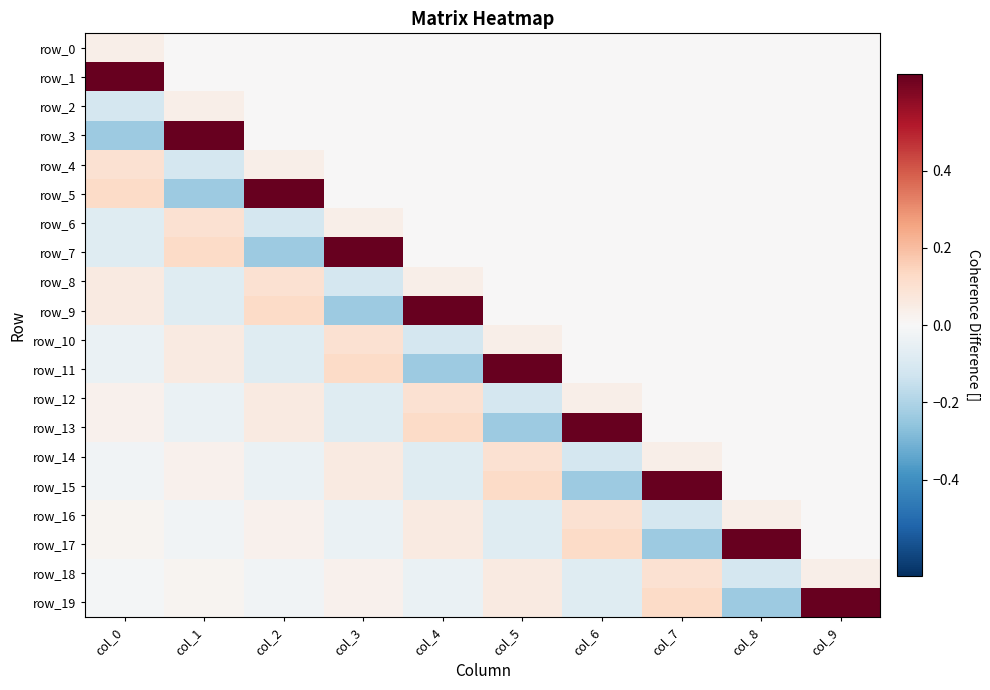

Rank the series at col_1 from lowest to highest value.

row_5, row_4, row_9, row_8, row_13, row_12, row_17, row_16, row_0, row_1, row_18, row_19, row_14, row_15, row_2, row_10, row_11, row_6, row_7, row_3